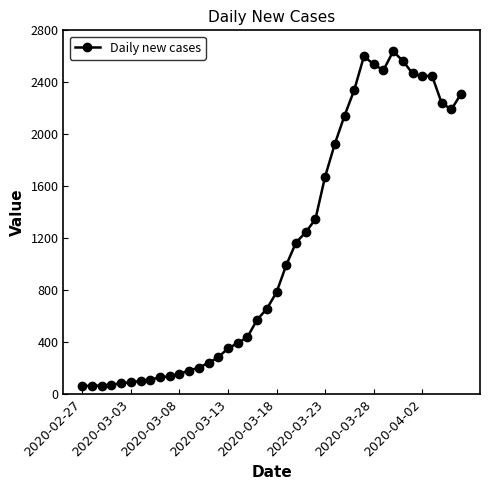

What is the value of the 16th point from the left?

352